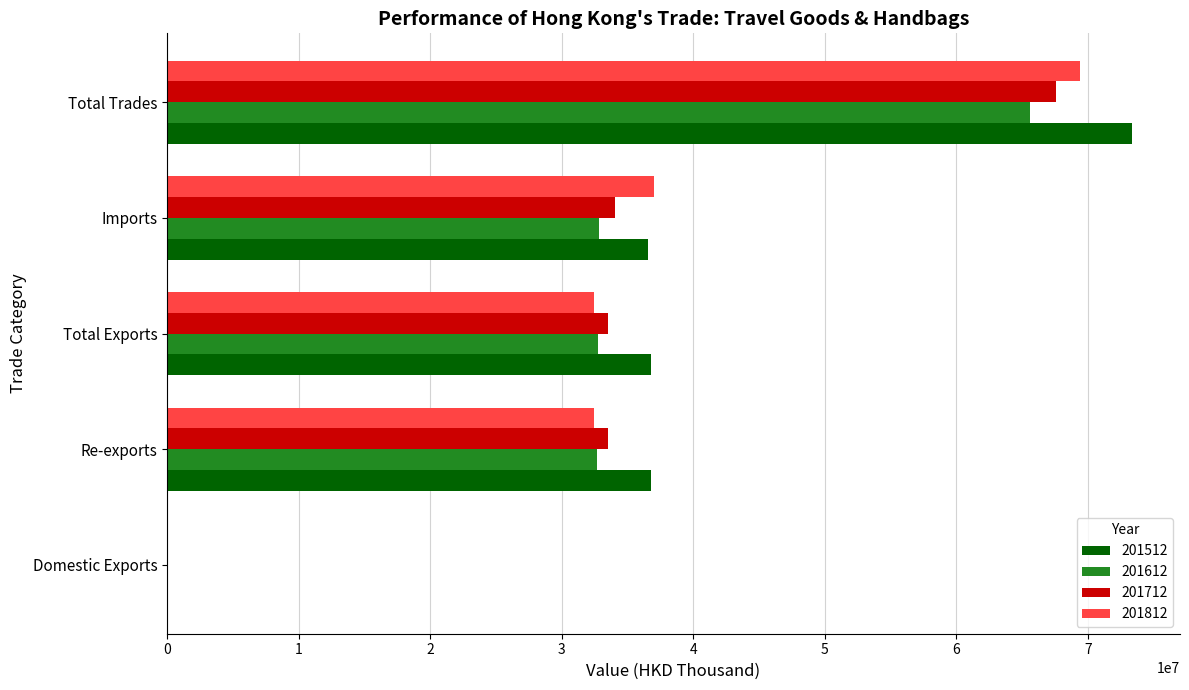

True or false: 201812 has a value of 51782666.4 at Re-exports.

False